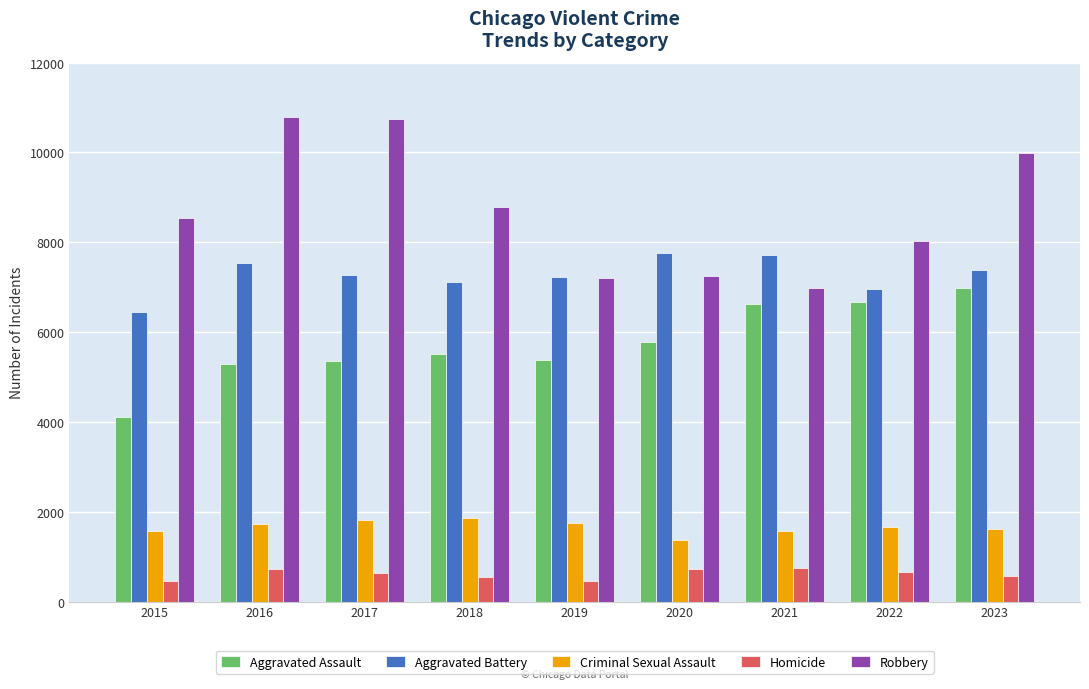

What is the sum of the Robbery values at 2015 and 2018?

17327